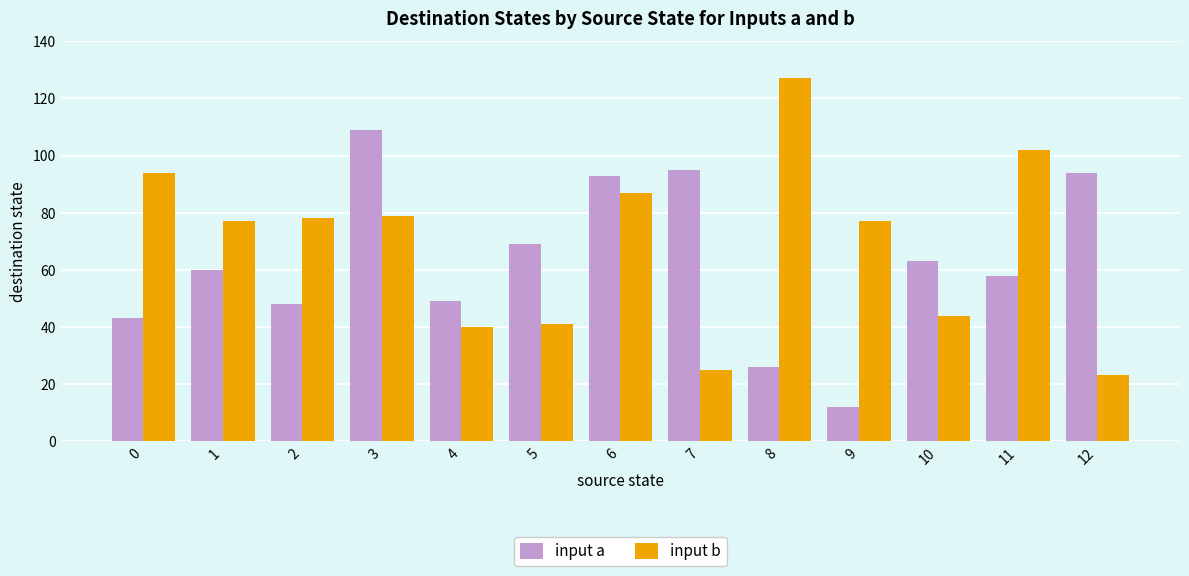

Is the value of input b at 0 greater than the value of input a at 10?

Yes